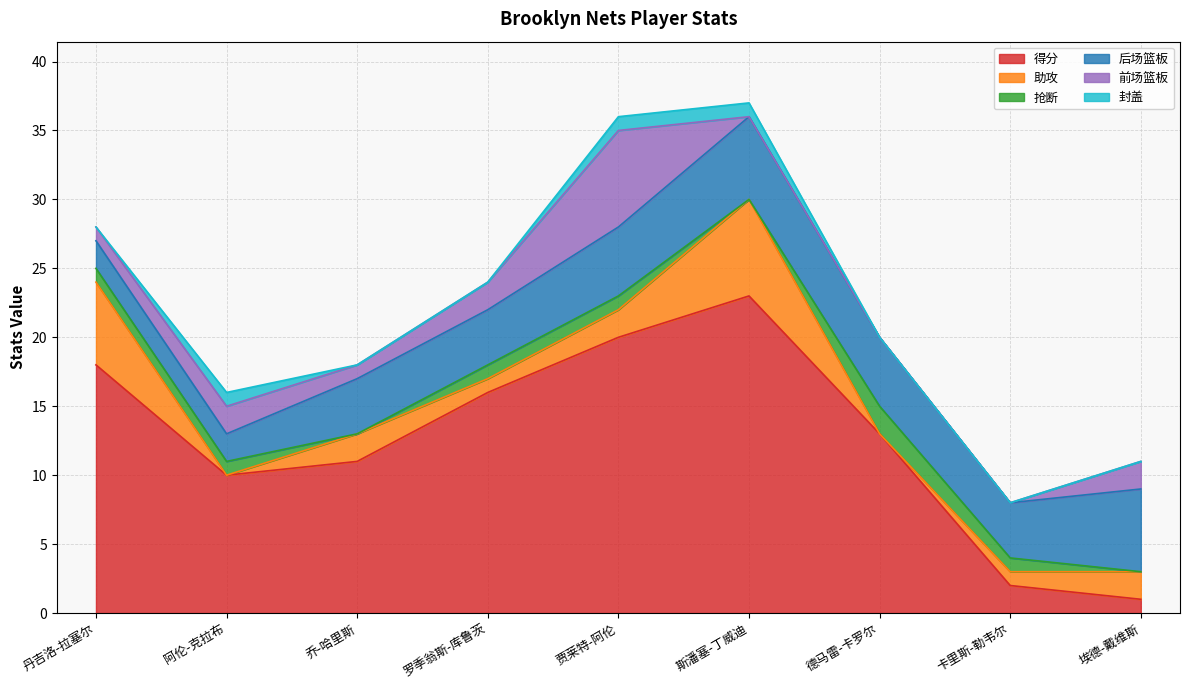

Reading right to left, list all the values displayed in this chart.

得分: 1	2	13	23	20	16	11	10	18
助攻: 2	1	0	7	2	1	2	0	6
抢断: 0	1	2	0	1	1	0	1	1
后场篮板: 6	4	5	6	5	4	4	2	2
前场篮板: 2	0	0	0	7	2	1	2	1
封盖: 0	0	0	1	1	0	0	1	0